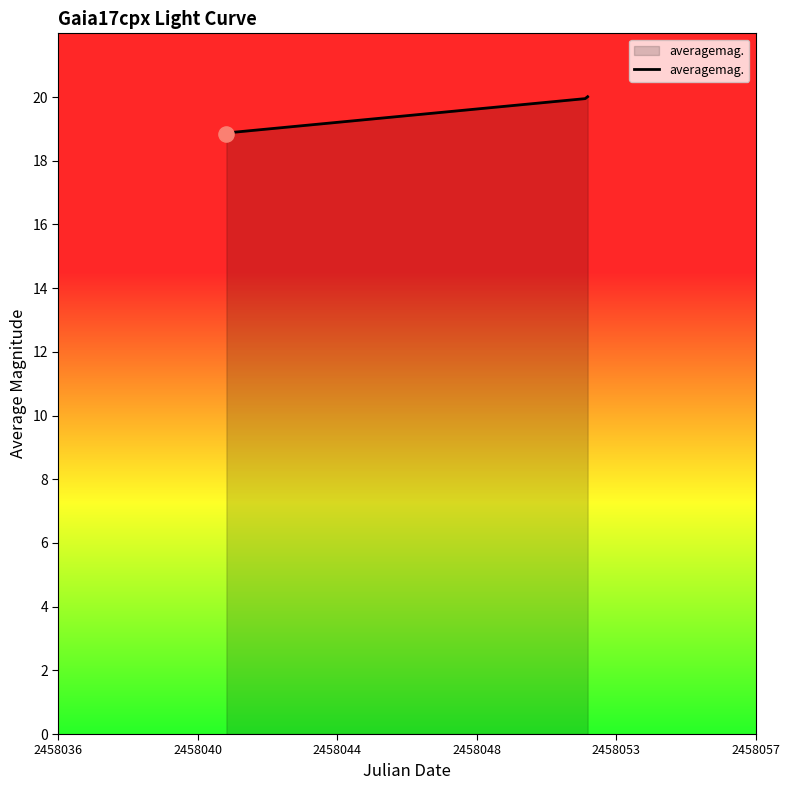

What is the sum of all values?

77.7